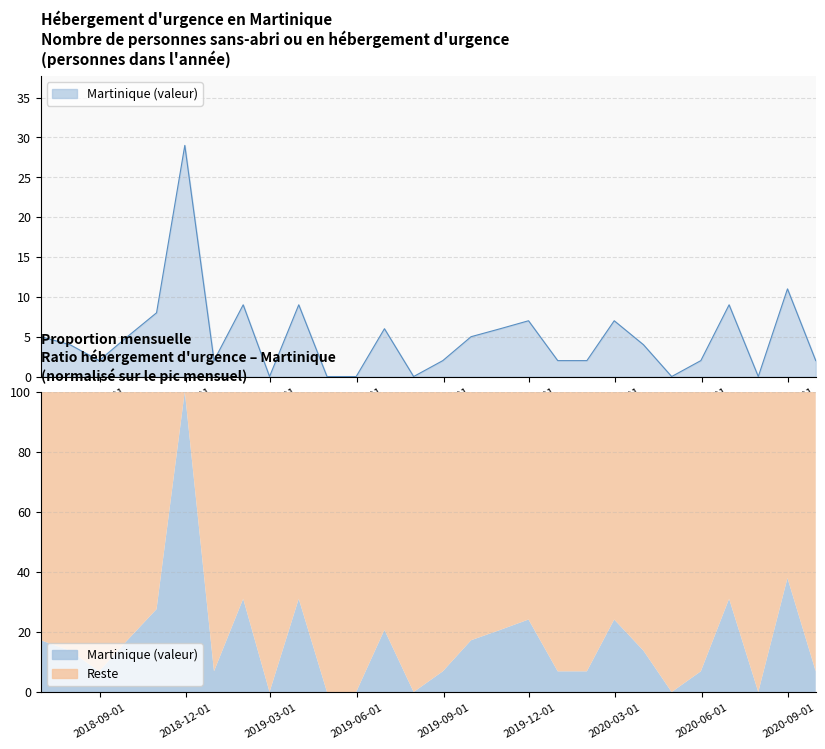

What is the sum of the values at 2019-06-30 and 2019-11-30?

13